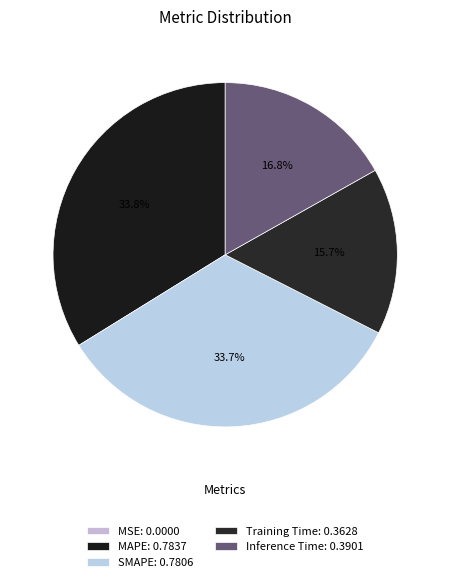

Do SMAPE and Inference Time together represent more than half of the pie?

Yes